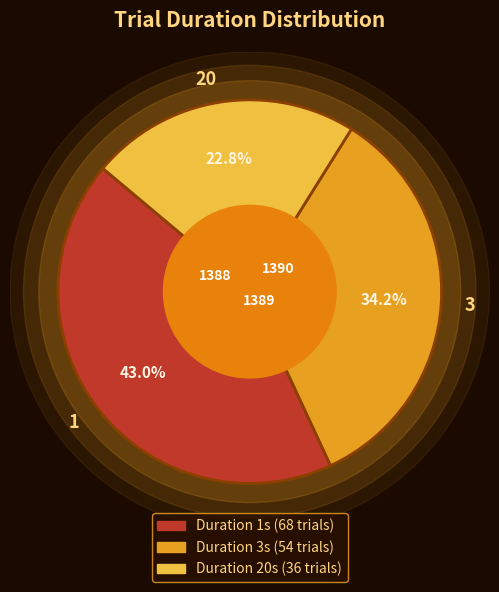

To the nearest percent, what is the average slice percentage?

33%